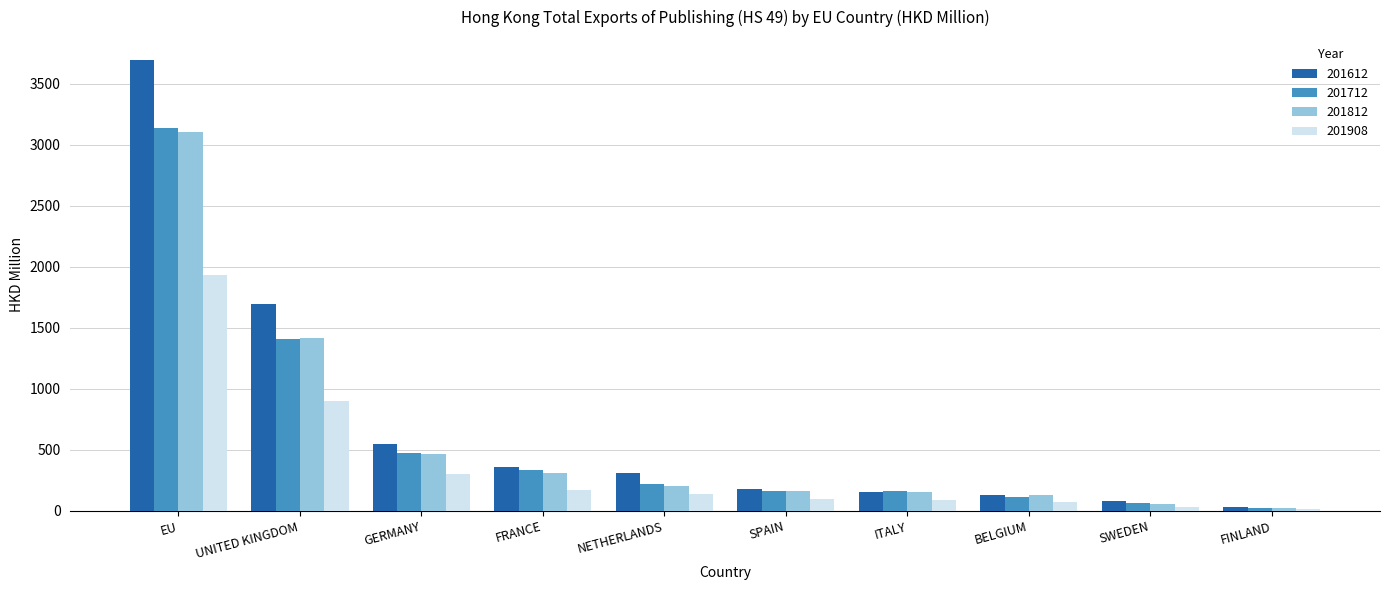

What is the maximum value for 201712?

3139.4